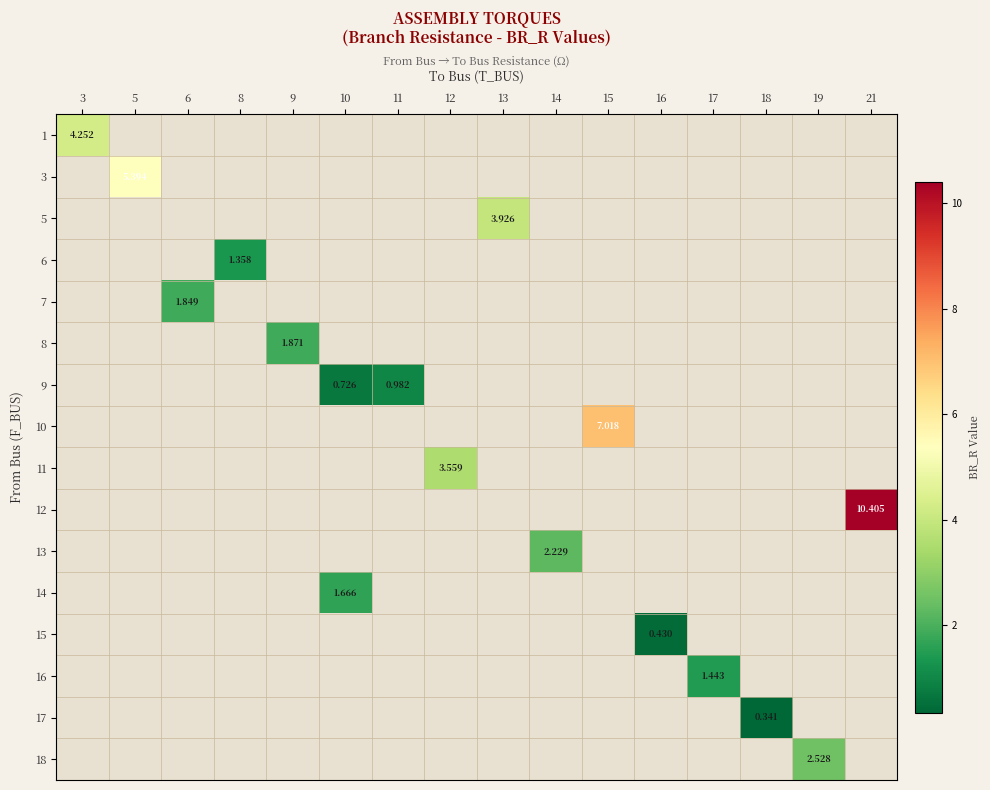

How many data points does each series have?

16